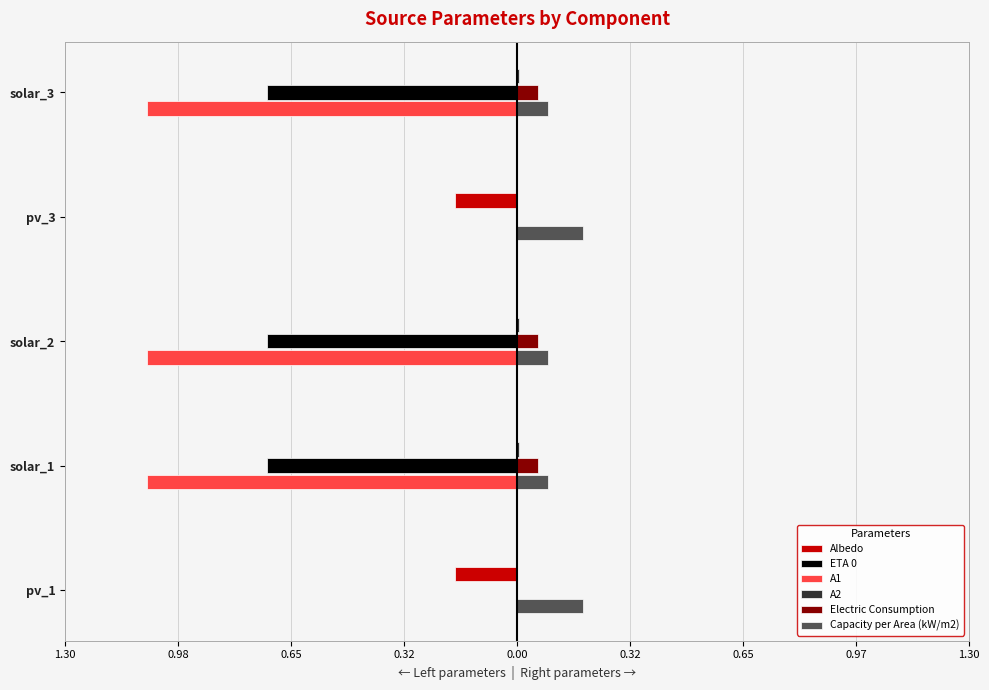

How many bars are there in total?

30